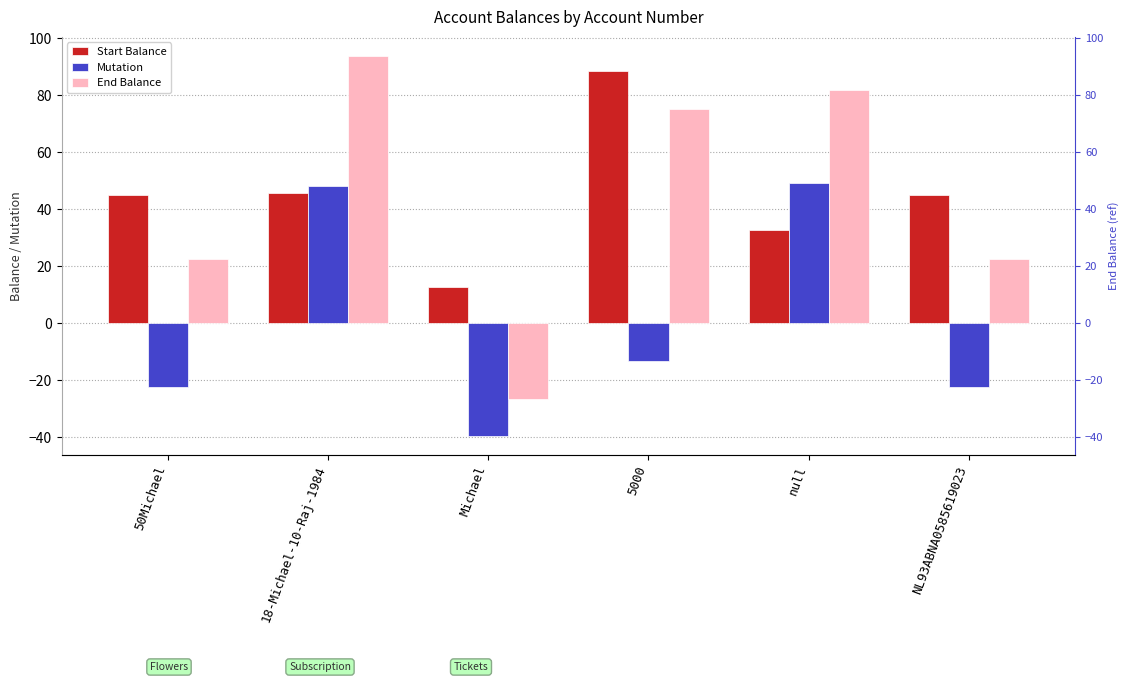

Does the chart contain stacked bars?

No